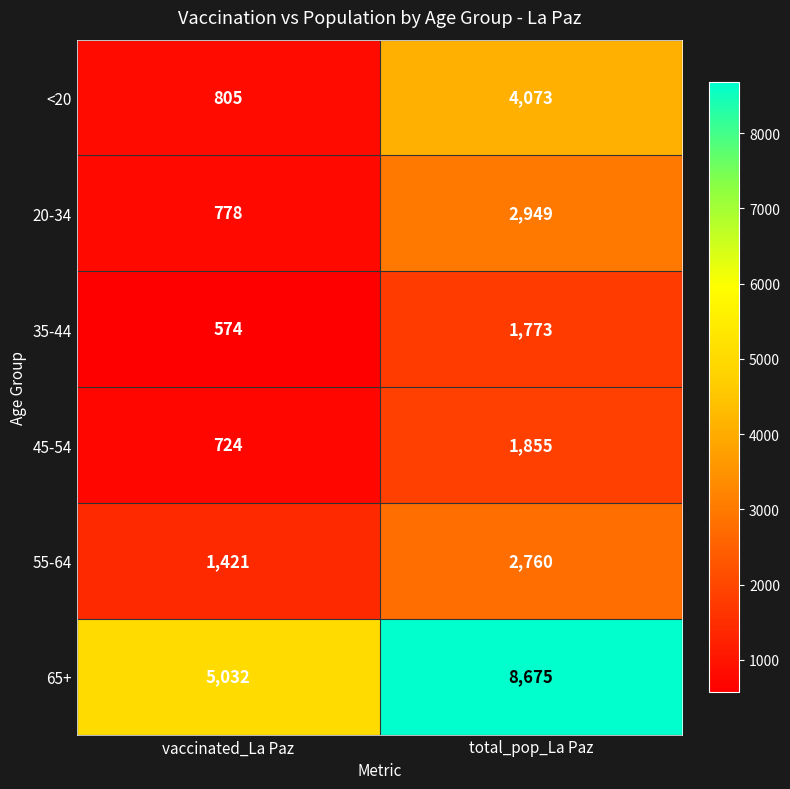

Reading left to right, extract all data points from this chart.

<20: vaccinated_La Paz=805	total_pop_La Paz=4073
20-34: vaccinated_La Paz=778	total_pop_La Paz=2949
35-44: vaccinated_La Paz=574	total_pop_La Paz=1773
45-54: vaccinated_La Paz=724	total_pop_La Paz=1855
55-64: vaccinated_La Paz=1421	total_pop_La Paz=2760
65+: vaccinated_La Paz=5032	total_pop_La Paz=8675